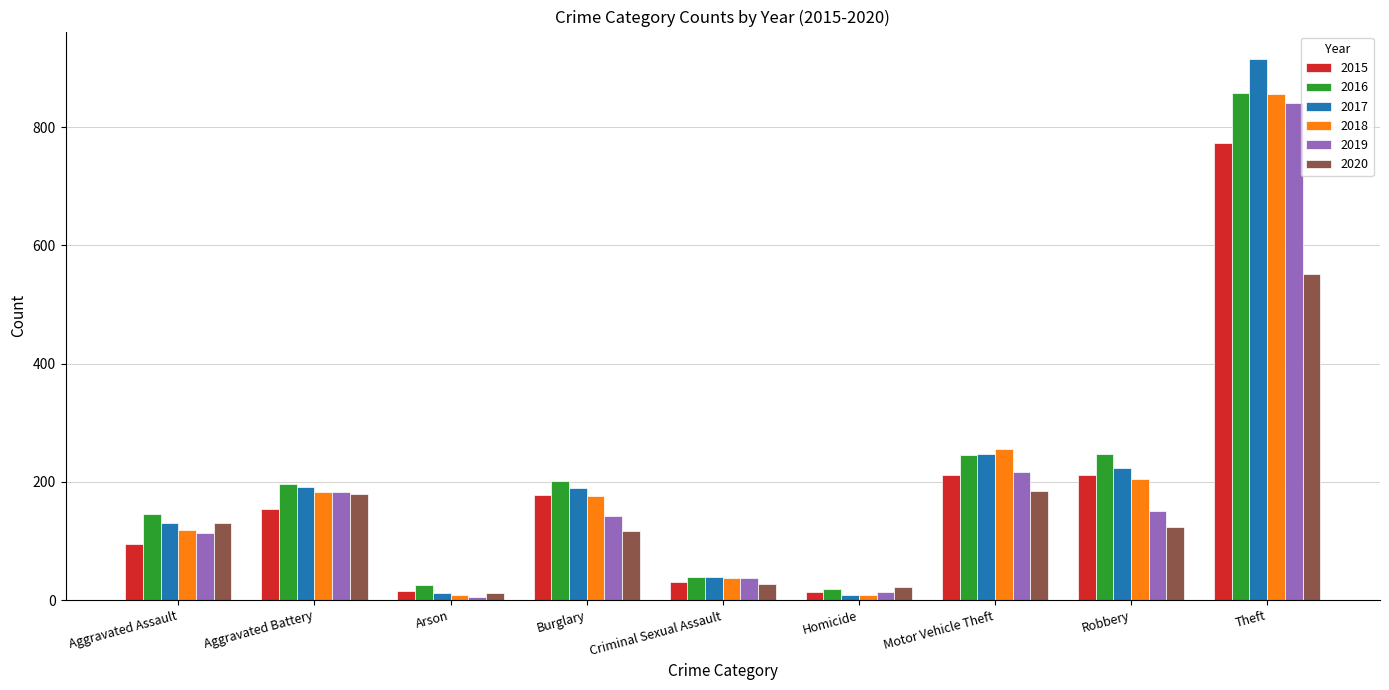

Which series changed the most between Burglary and Homicide?

2016